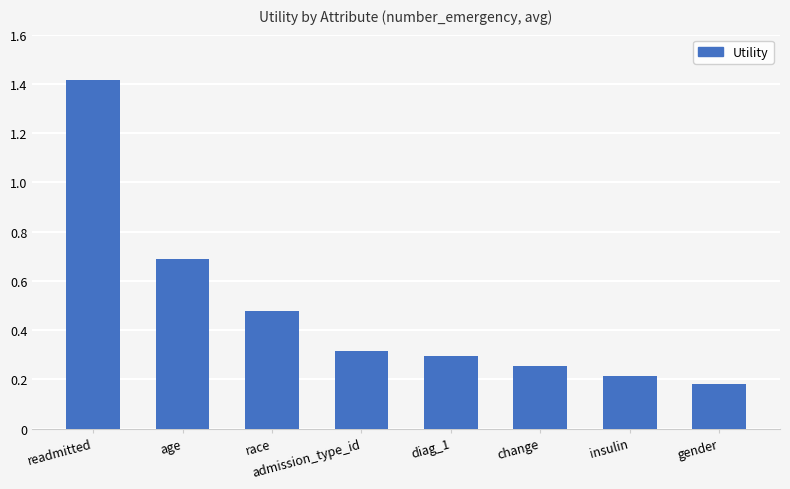

What is the difference between the maximum and minimum values?

1.2